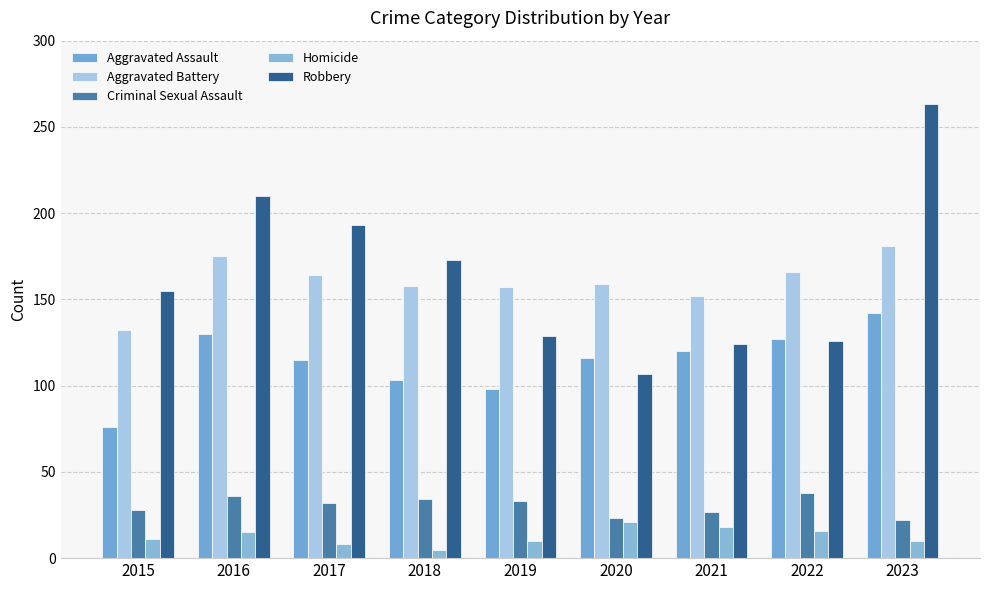

What is the minimum value for Homicide?

5